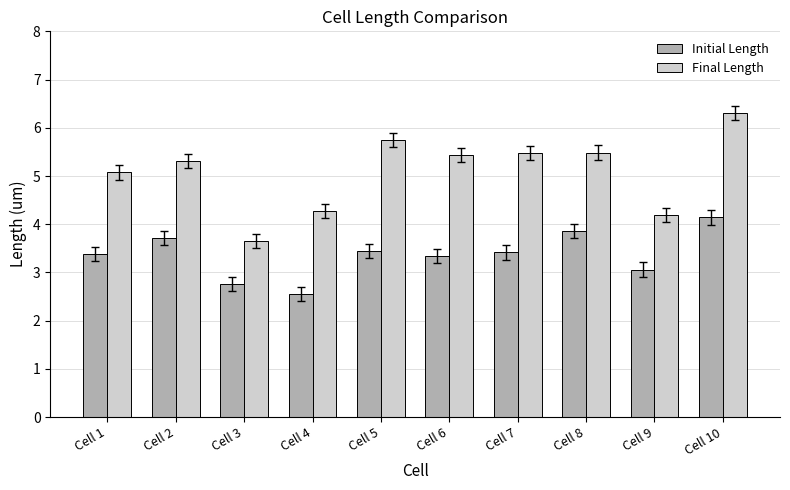

At which label does Final Length first exceed 5?

Cell 1